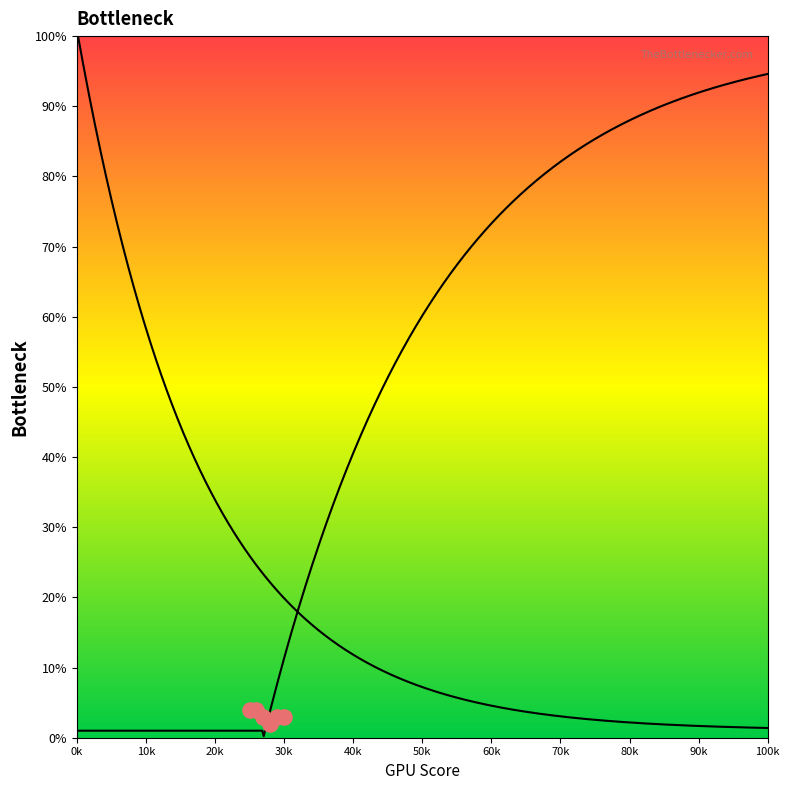

Which series contains the highest Y value?

CPU Bottleneck